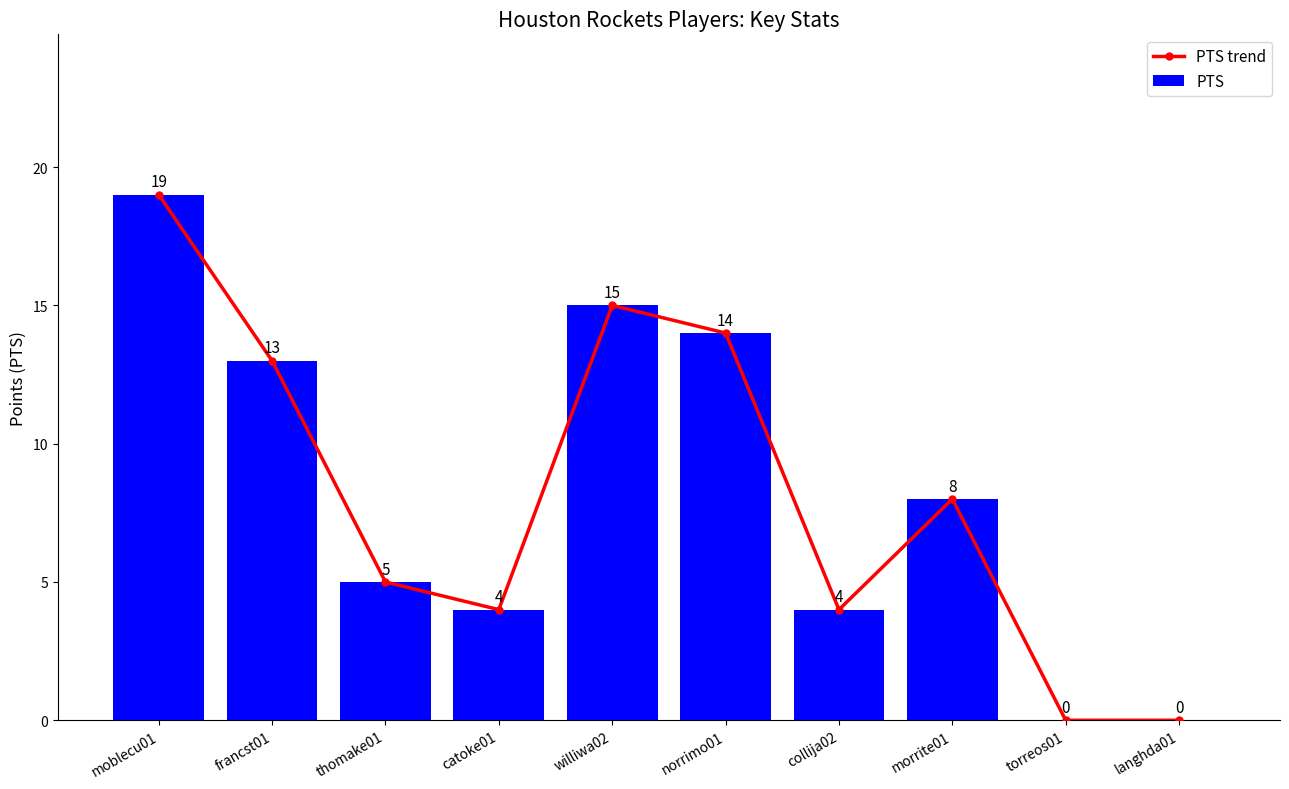

Rank the categories by PTS value from highest to lowest.

moblecu01, williwa02, norrimo01, francst01, morrite01, thomake01, catoke01, collija02, torreos01, langhda01